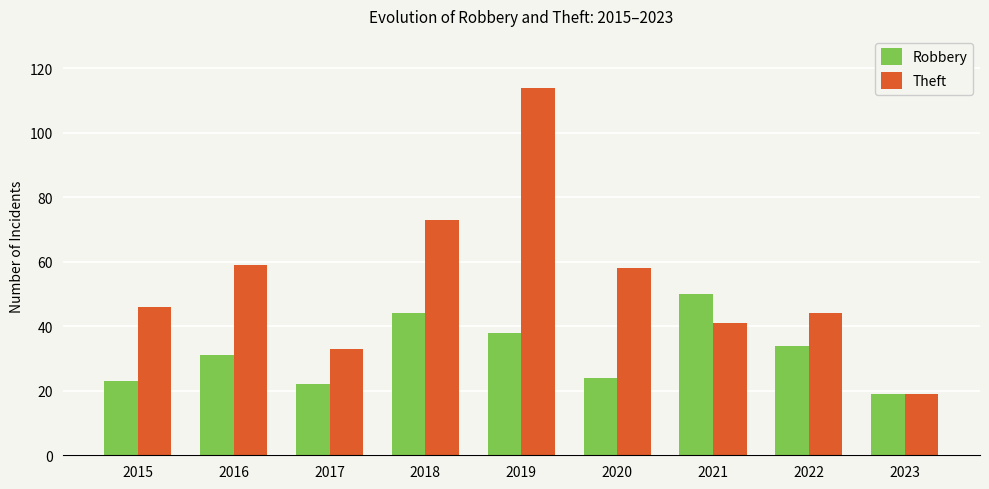

The Robbery series shows 9 at 2022. True or false?

False